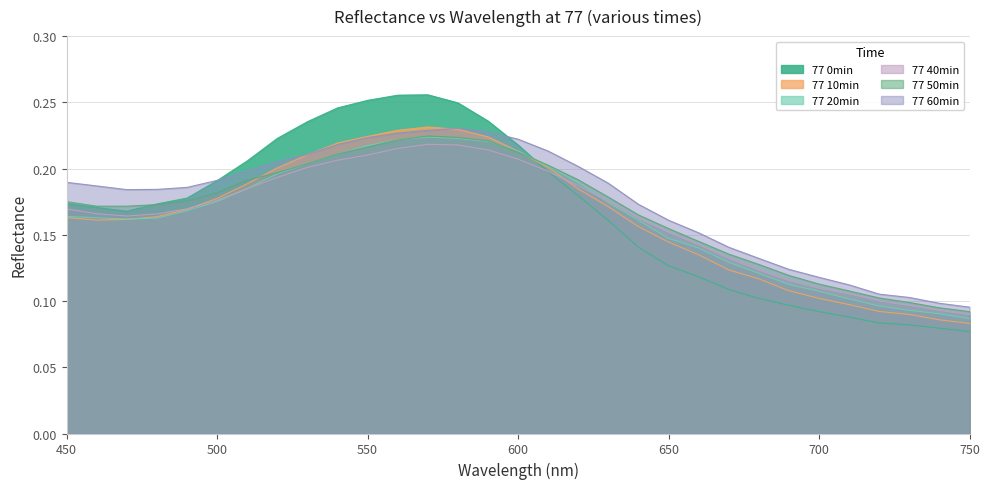

In 77 40min, how many points are lower than both neighbors (excluding endpoints)?

1